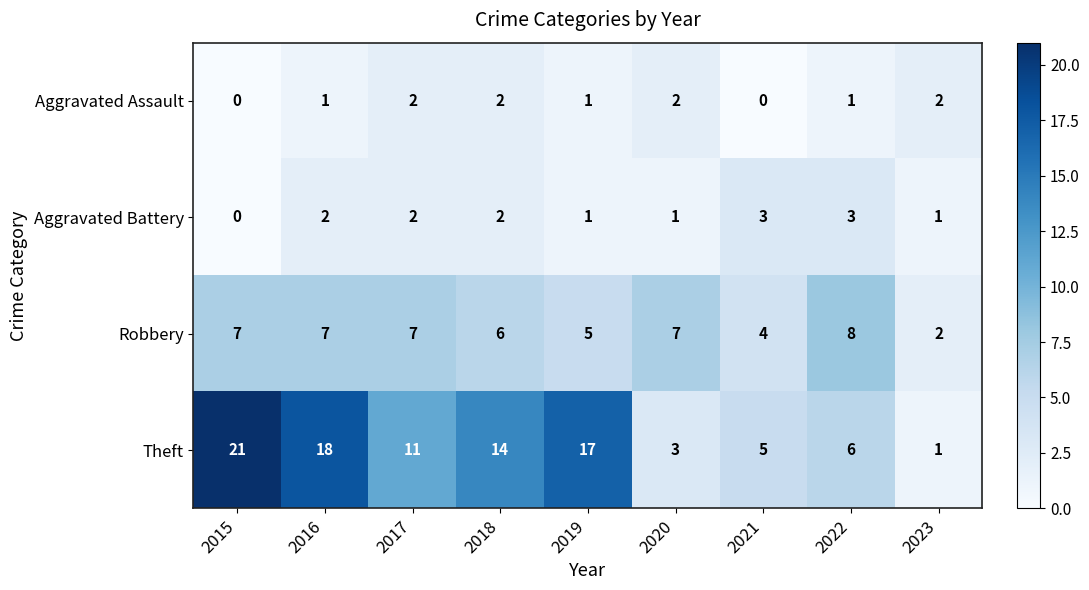

The value of Robbery at 2023 is 1. True or false?

False